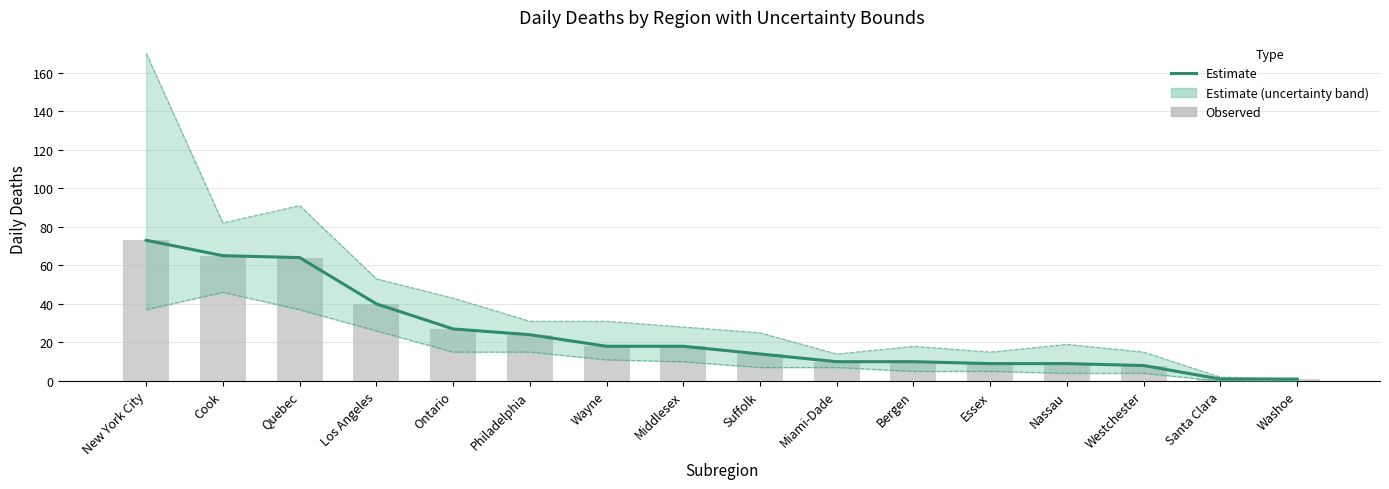

What is the sum of the Observed values at Wayne and Westchester?

26